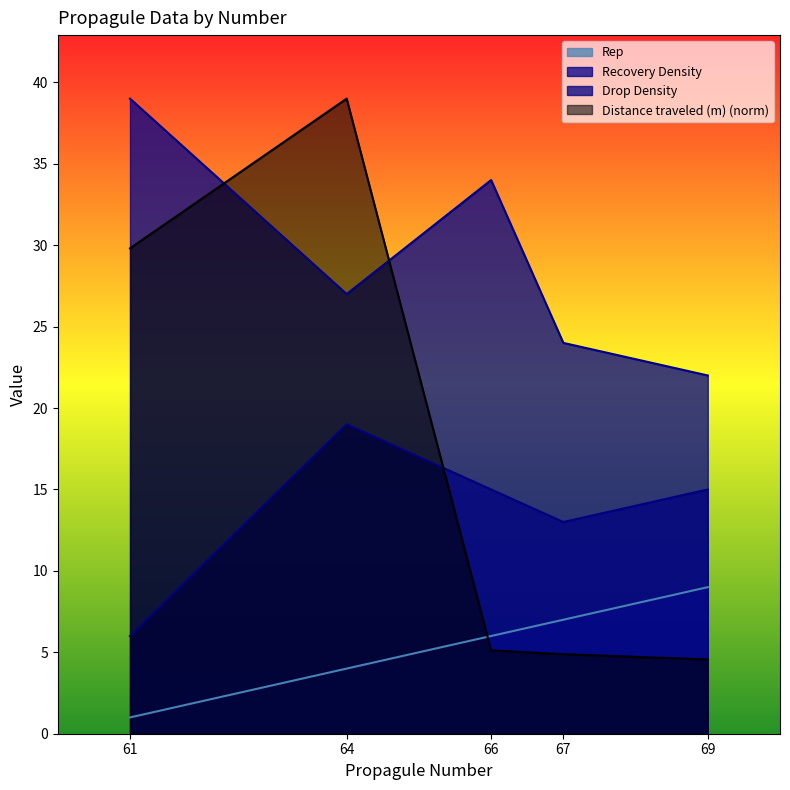

At which label is Distance traveled (m) closest to 21?

61